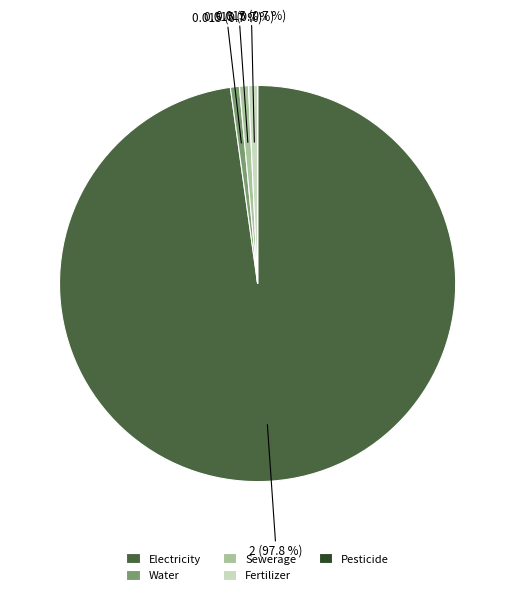

Does Electricity account for over 50% of the chart?

Yes